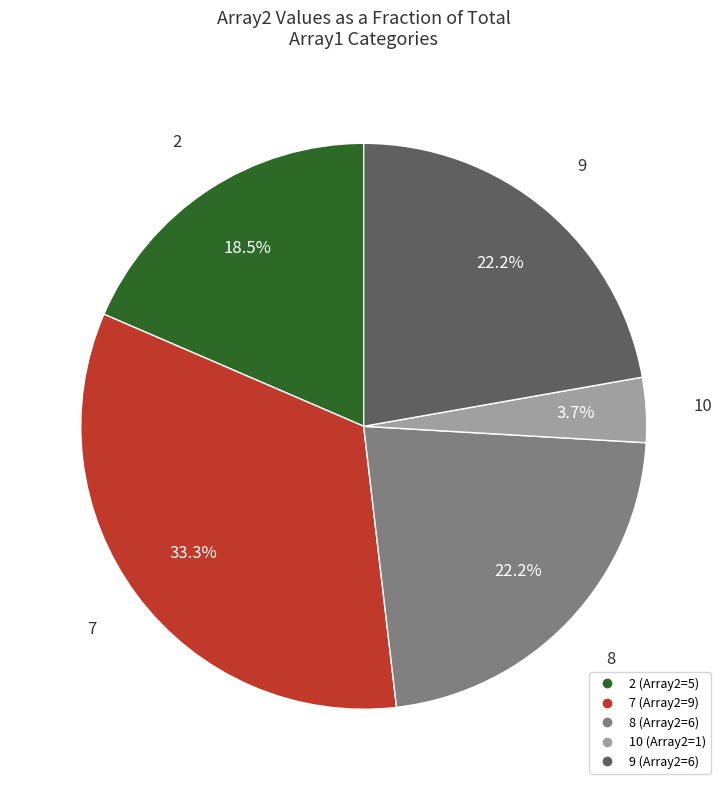

What percentage is the 10 slice, to the nearest percent?

4%